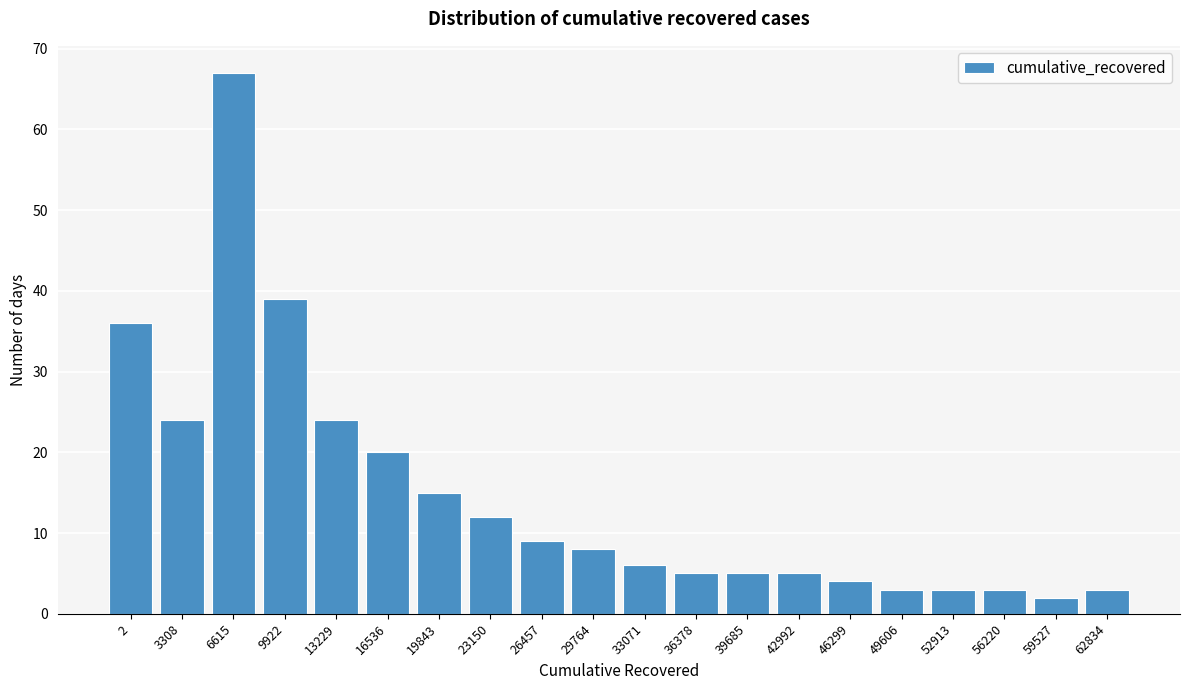

Reading left to right, what are all the values shown in this chart?

2=36	3308=24	6615=67	9922=39	13229=24	16536=20	19843=15	23150=12	26457=9	29764=8	33071=6	36378=5	39685=5	42992=5	46299=4	49606=3	52913=3	56220=3	59527=2	62834=3